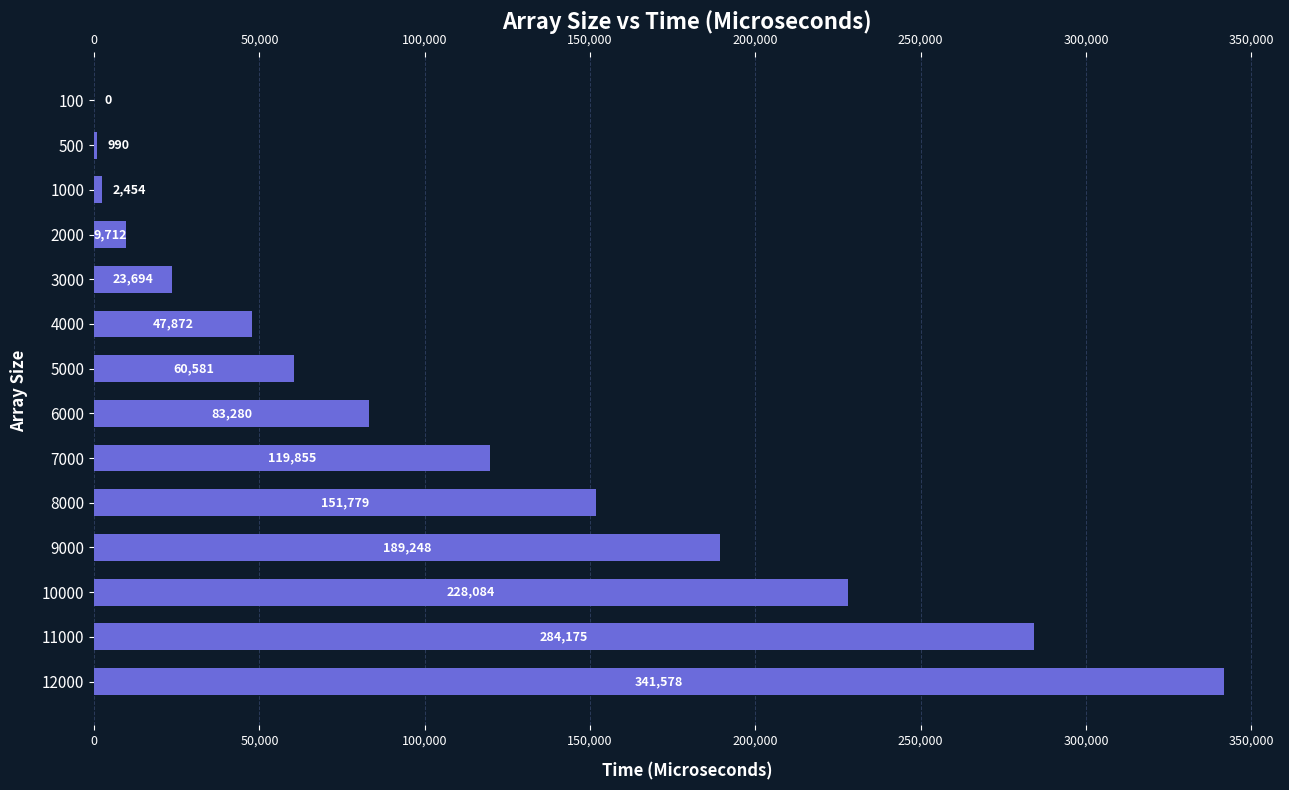

Which has a higher value, 6000 or 5000?

6000